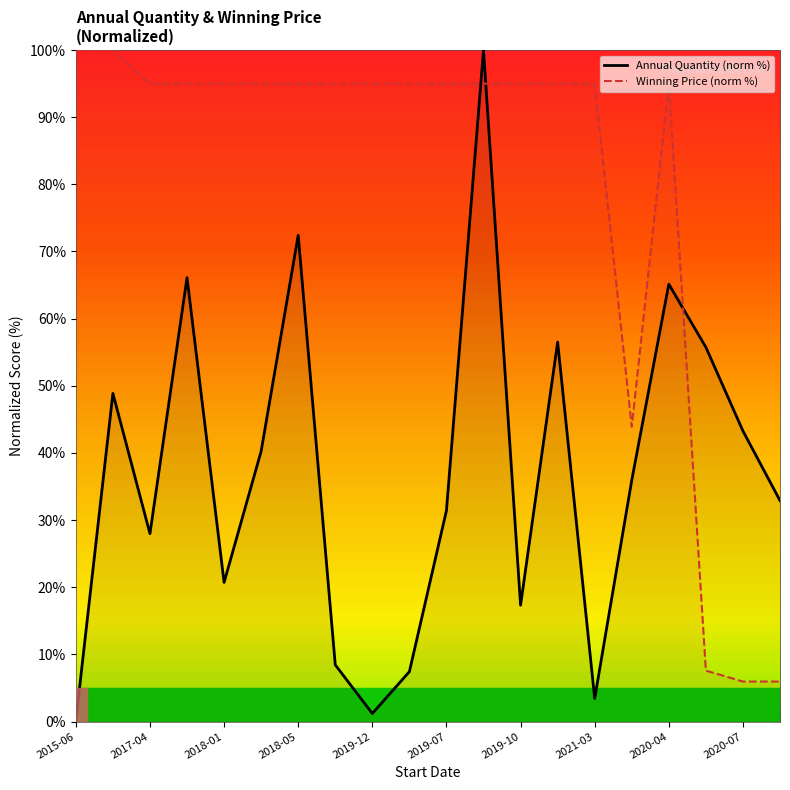

Which series changed the most between 2015-06 and 2019-07?

Annual Quantity (norm %)